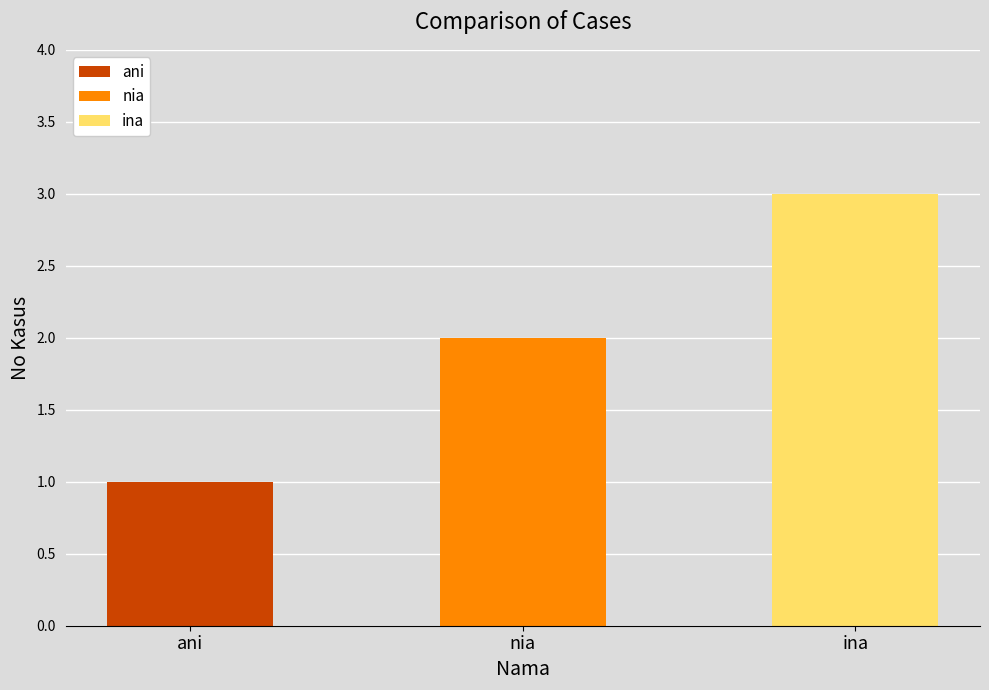

True or false: the data shows 1 at ani.

True